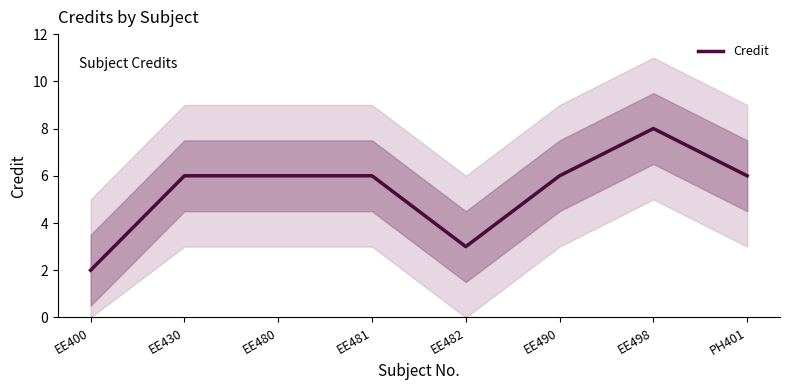

Does the chart display data point markers on the line(s)?

No